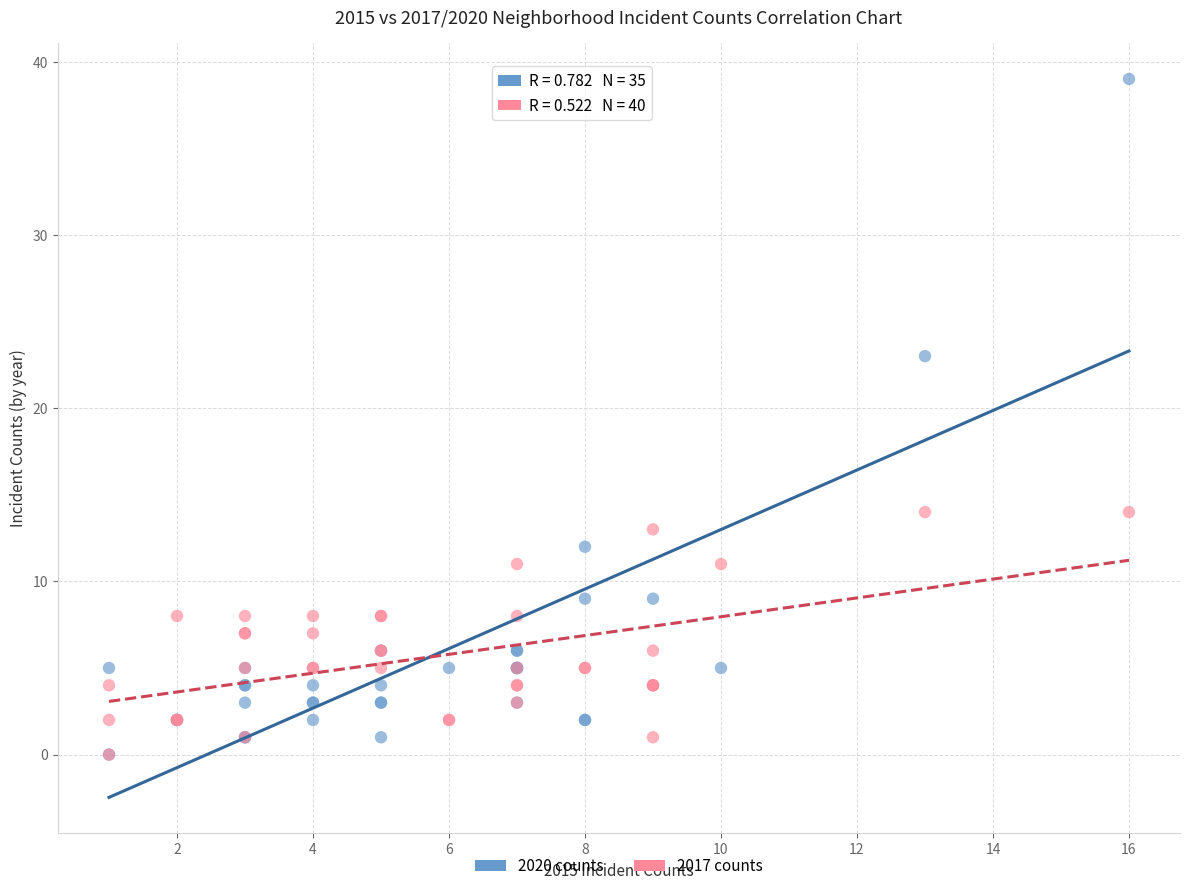

Which series has the largest Y range (max minus min)?

2020 counts